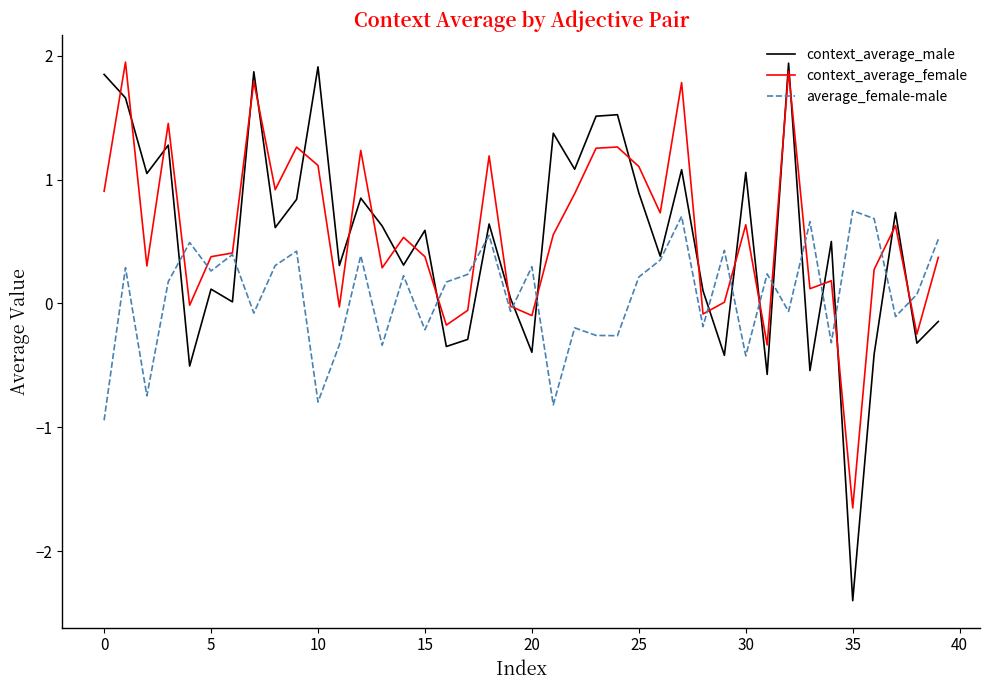

What are all the series names shown in the legend?

context_average_male, context_average_female, average_female-male